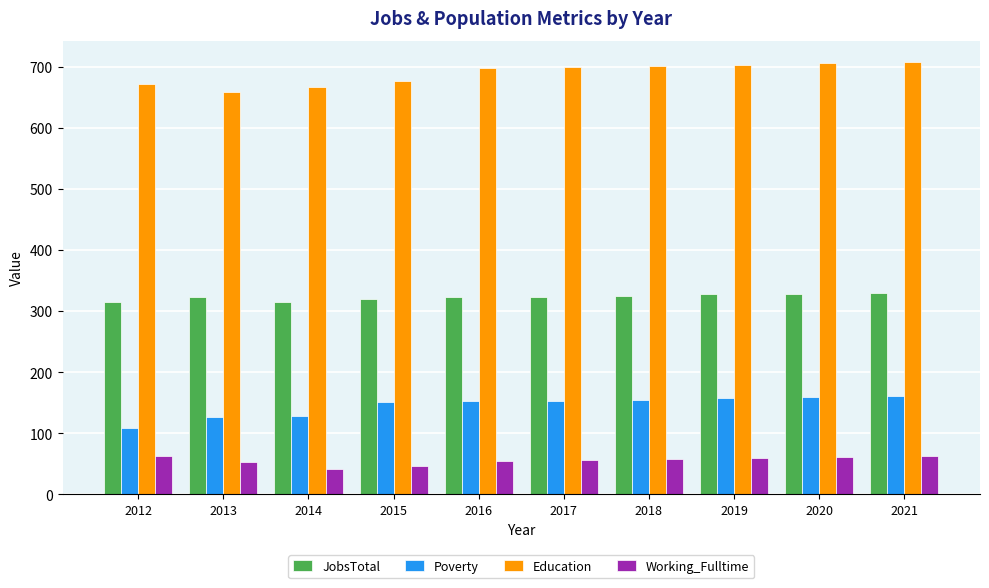

At which category does the chart reach its minimum across all series?

2014